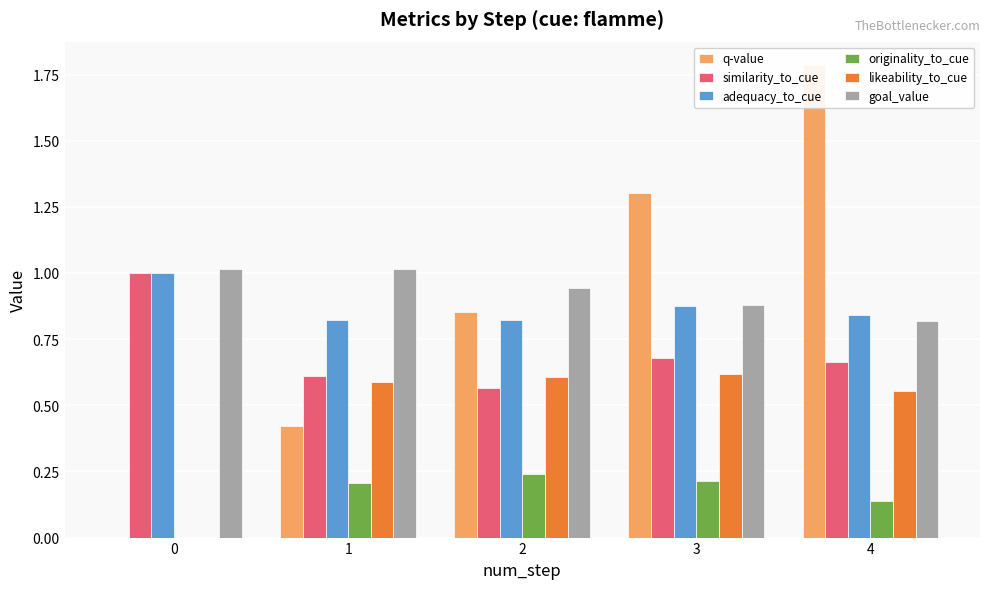

True or false: q-value has a value of 1.8 at 4.

True